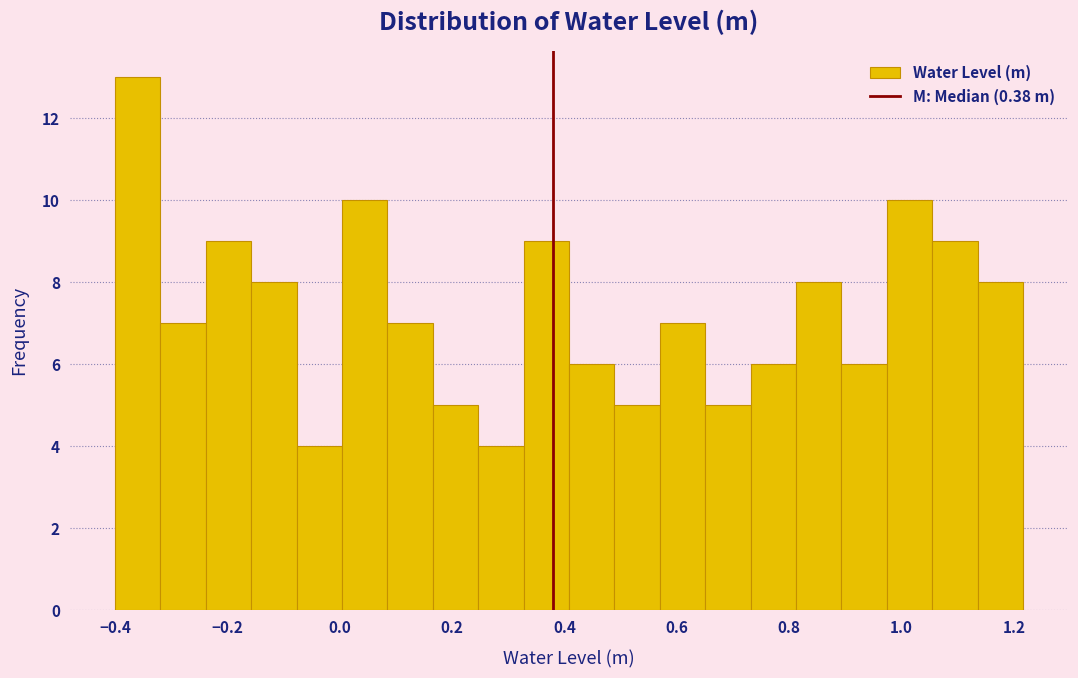

Reading left to right, list every bar in this chart as the range it spans on the x-axis followed by its height. Neither the bar edges nor the heights are printed on the chart, so give them approximately, as read against the axes.

-0.40 to -0.32: 13
-0.32 to -0.24: 7
-0.24 to -0.16: 9
-0.16 to -0.08: 8
-0.08 to 0.00: 4
0.00 to 0.08: 10
0.08 to 0.16: 7
0.16 to 0.24: 5
0.24 to 0.32: 4
0.32 to 0.40: 9
0.40 to 0.48: 6
0.48 to 0.56: 5
0.56 to 0.66: 7
0.66 to 0.74: 5
0.74 to 0.82: 6
0.82 to 0.90: 8
0.90 to 0.98: 6
0.98 to 1.06: 10
1.06 to 1.14: 9
1.14 to 1.22: 8